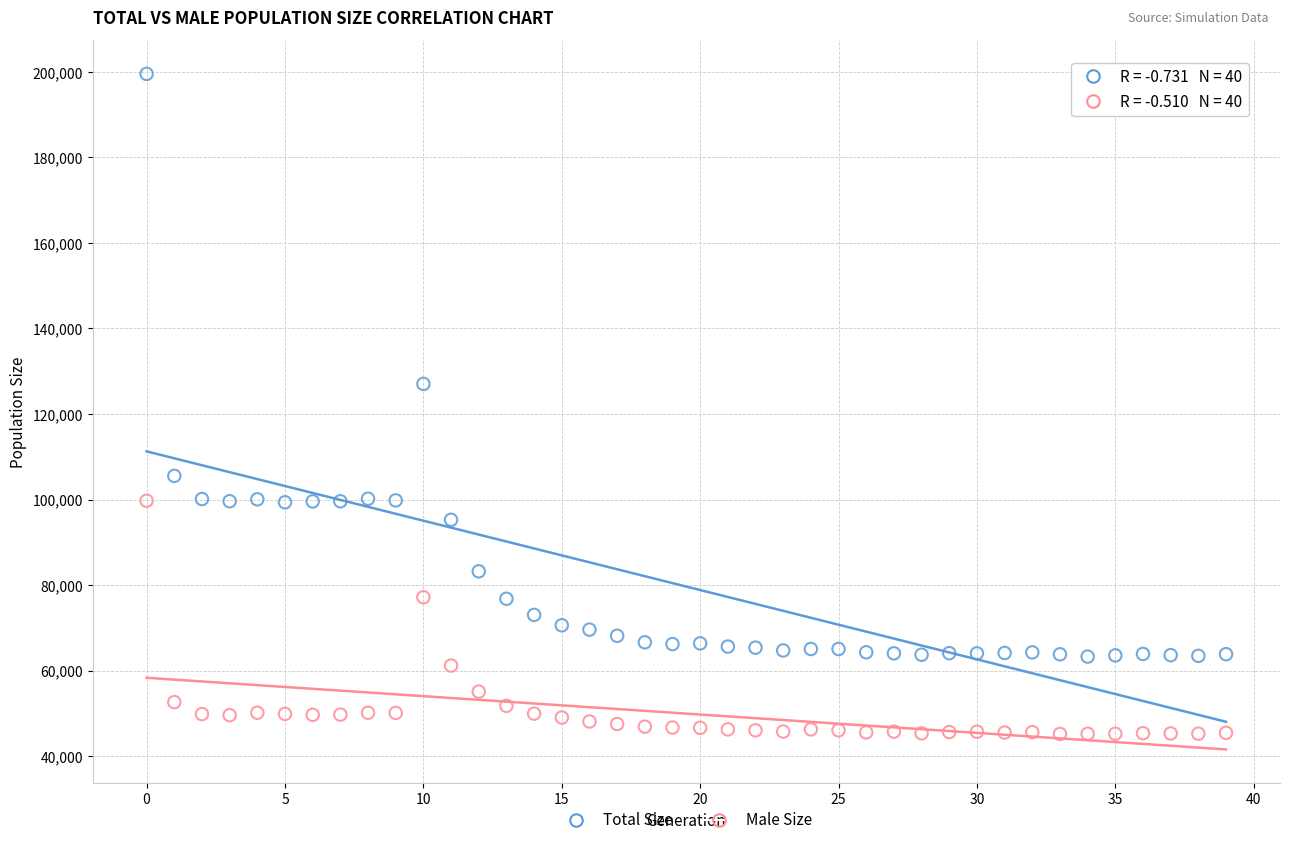

Which series reaches the maximum Y coordinate?

Total Size